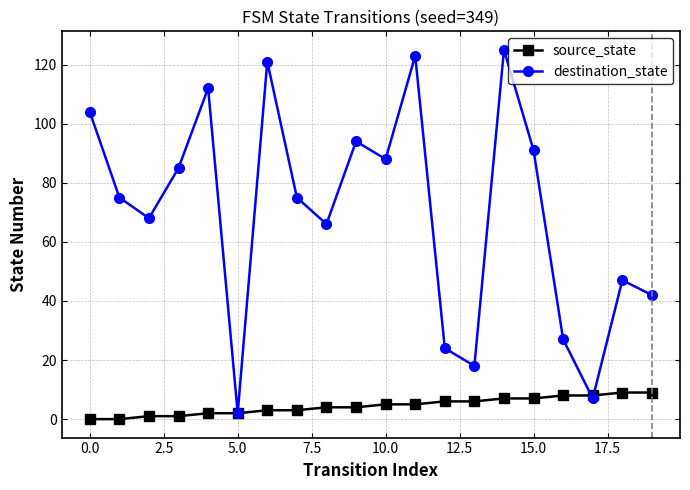

Which series has the largest range (max minus min)?

destination_state